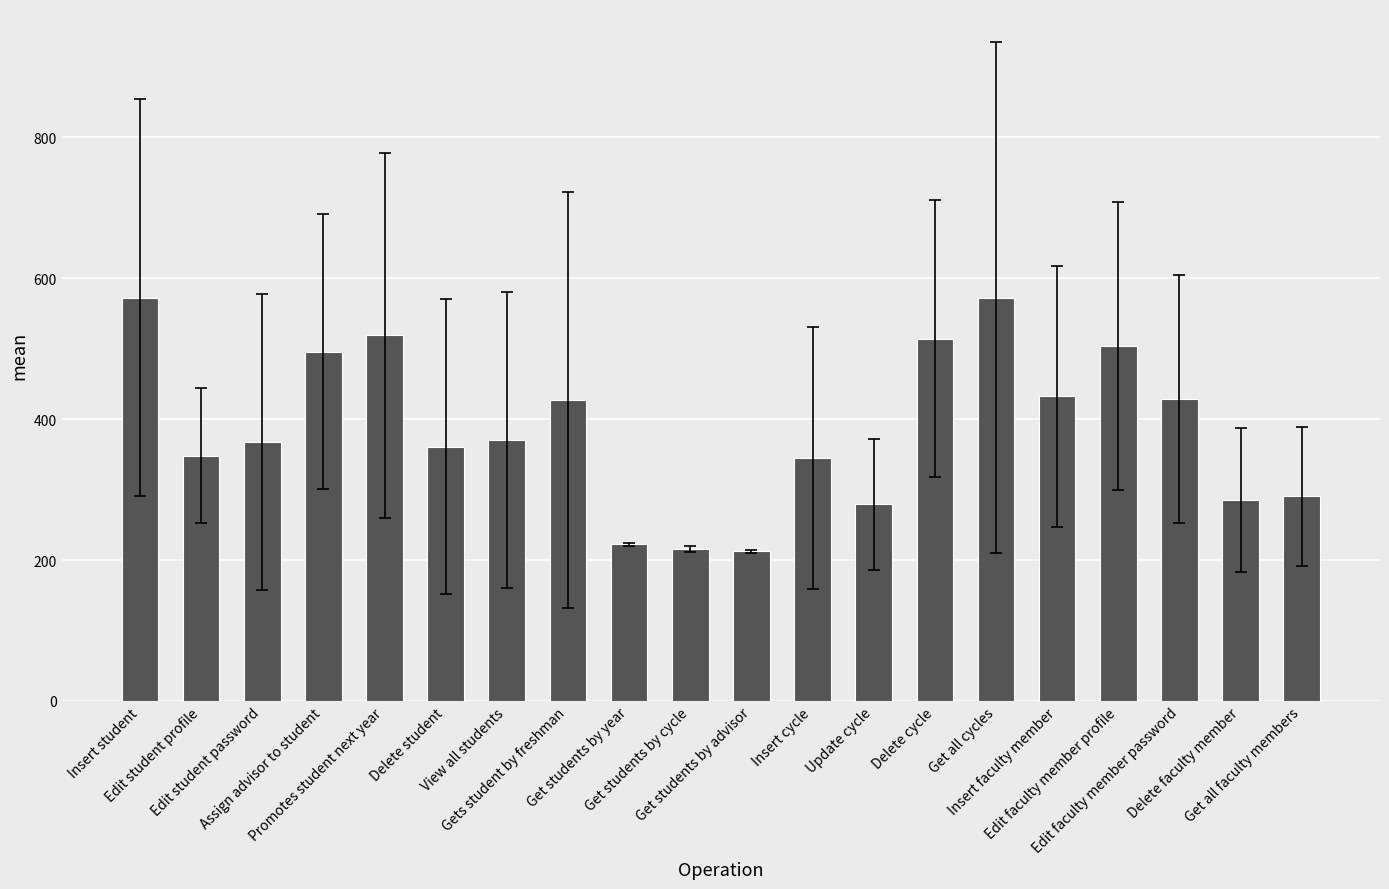

What is the difference between the maximum and minimum values?

360.3